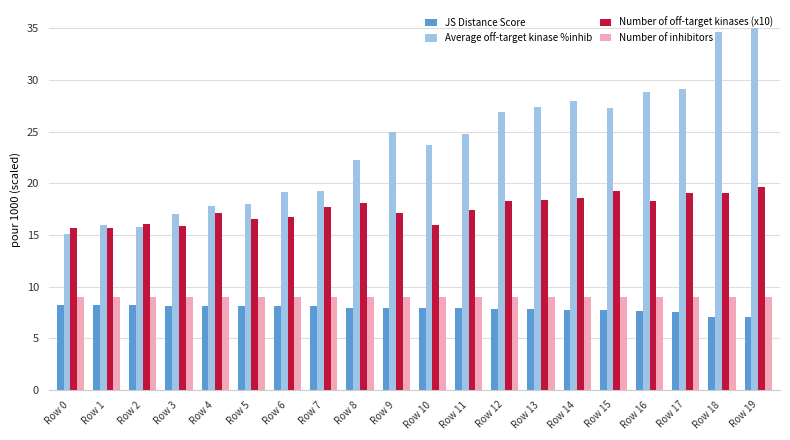

Which series changed the most between Row 1 and Row 18?

Average off-target kinase %inhib